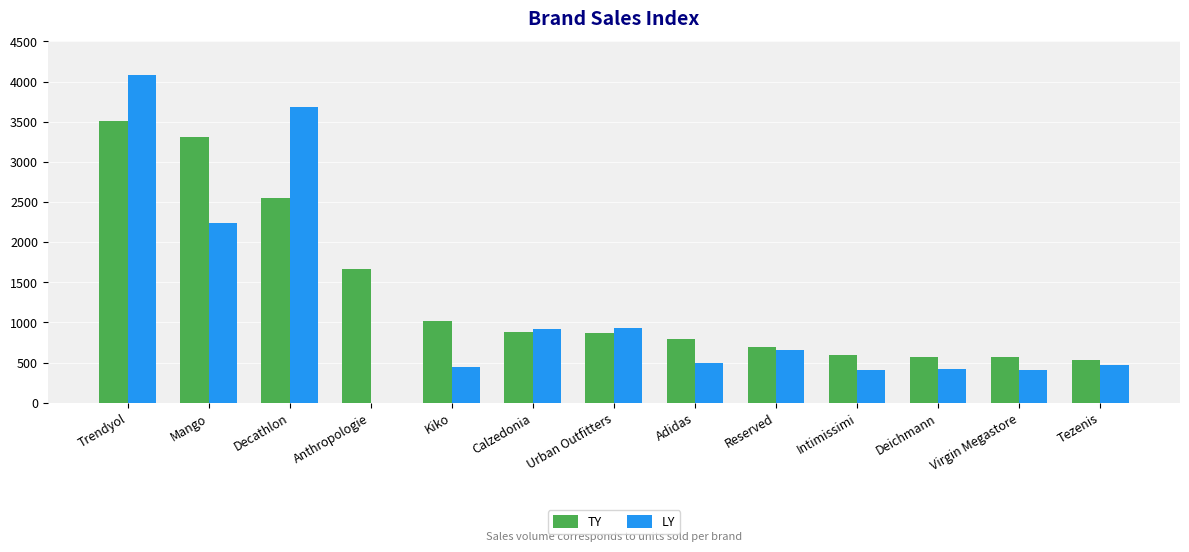

Are the bars grouped side by side (vs. stacked)?

Yes